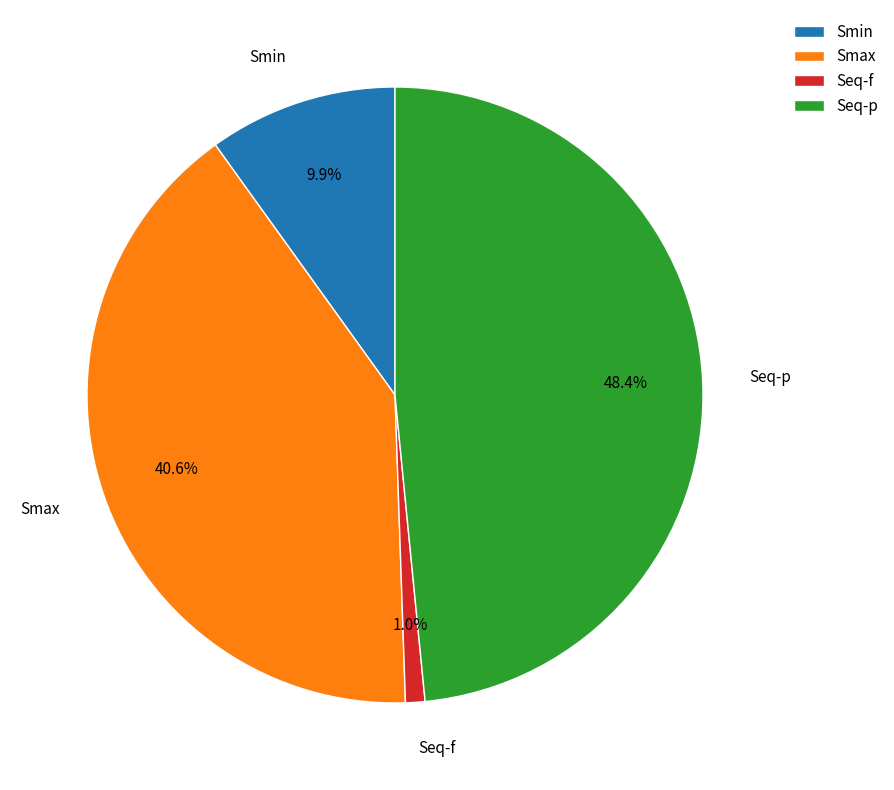

To the nearest percent, what percentage of the pie is Seq-f?

1%